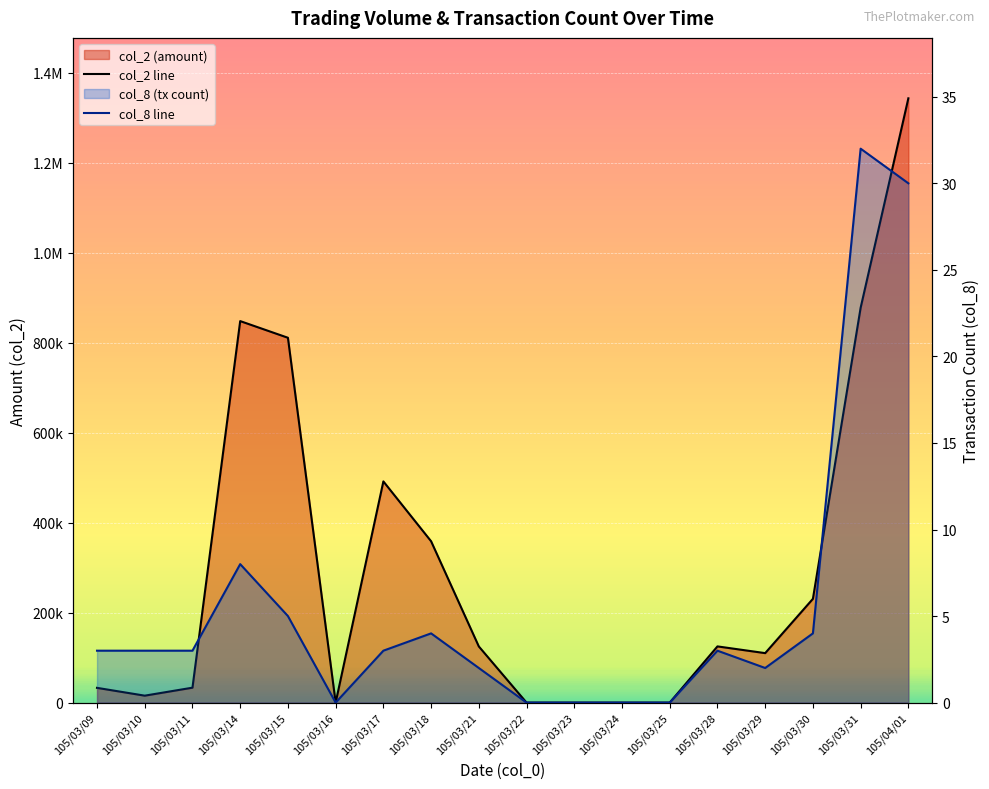

What position from the left is 105/04/01?

18